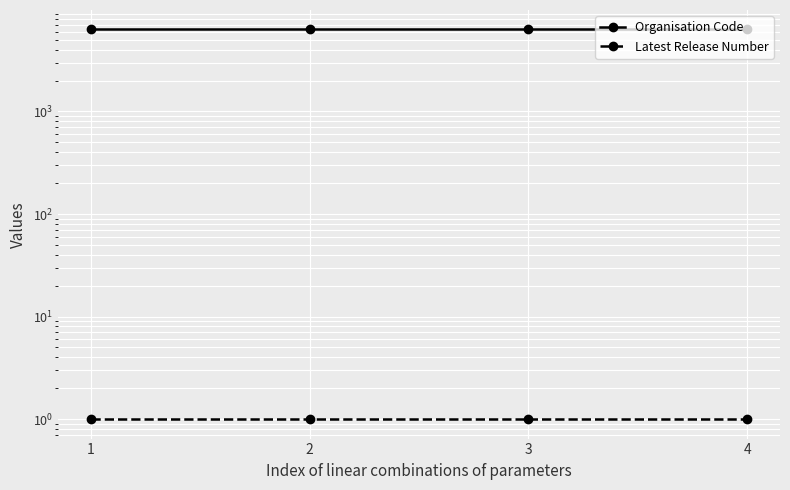

Reading left to right, list all the values displayed in this chart.

Organisation Code: 6302	6302	6302	6302
Latest Release Number: 1	1	1	1